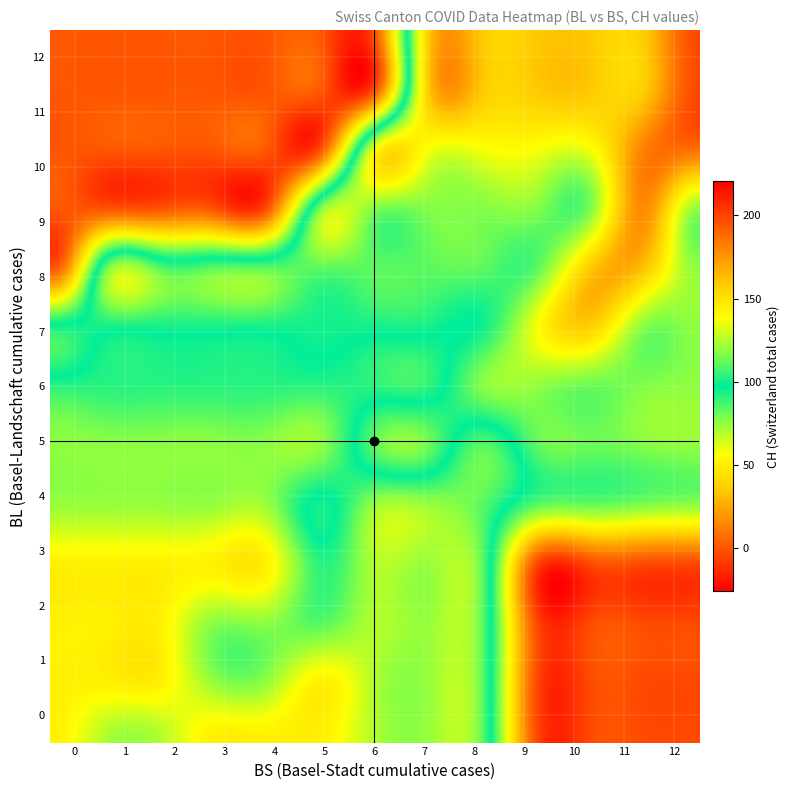

The value of CH_vals at 33 is 282. True or false?

False